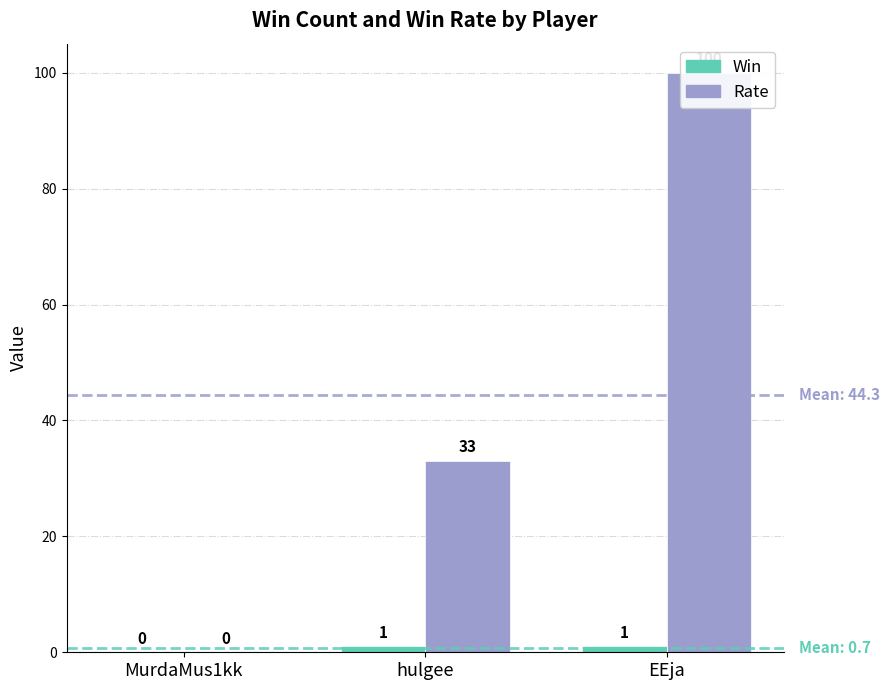

What is the difference between the maximum and minimum values in the Win series?

1